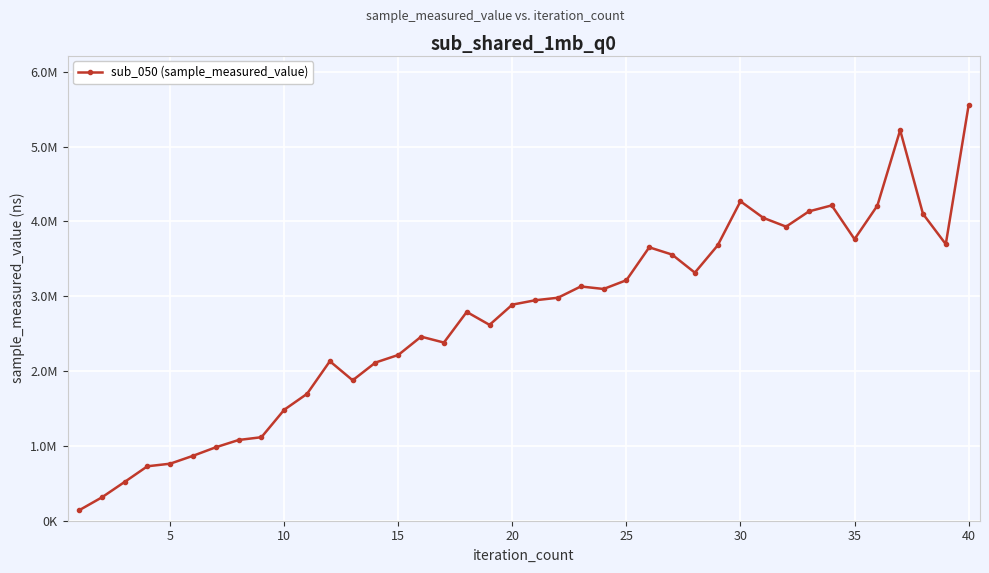

Is this an area chart (filled region under the line)?

No